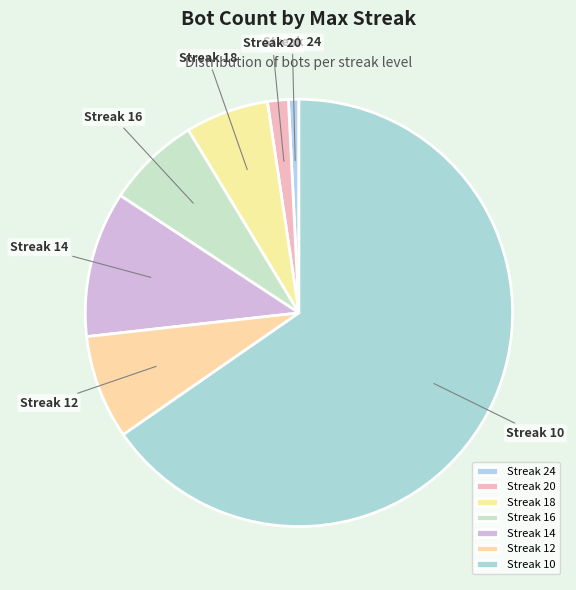

Is it true that Streak 24 is 1% of the pie?

True